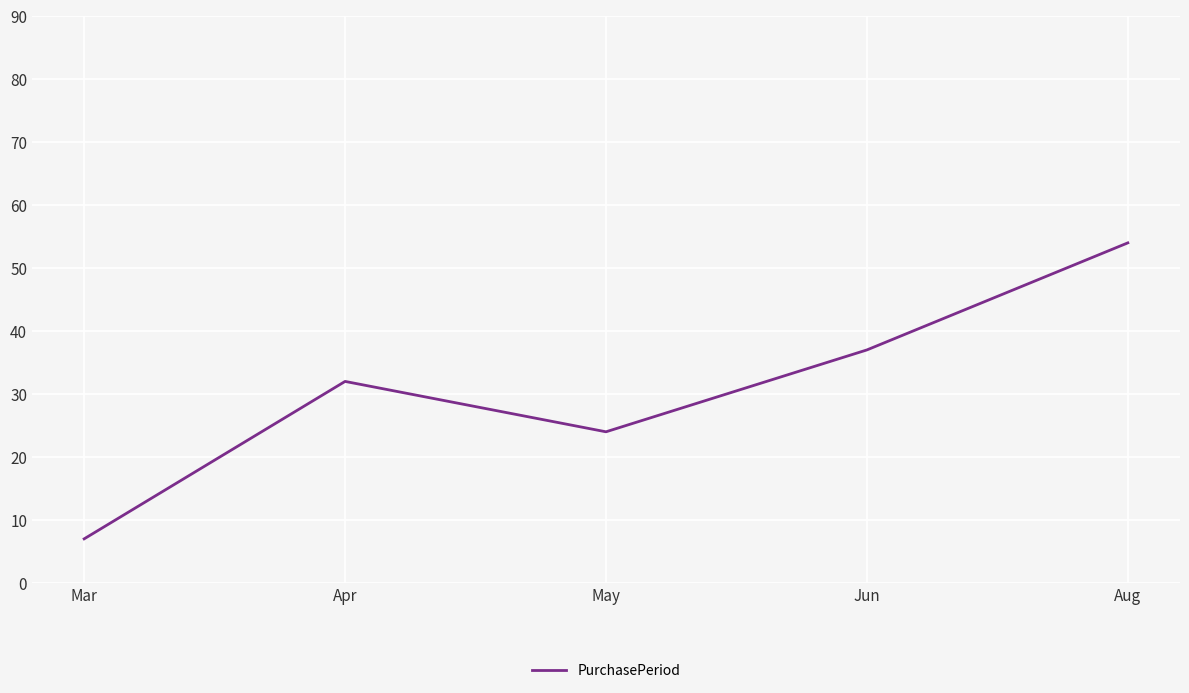

What is the sum of all values?

154